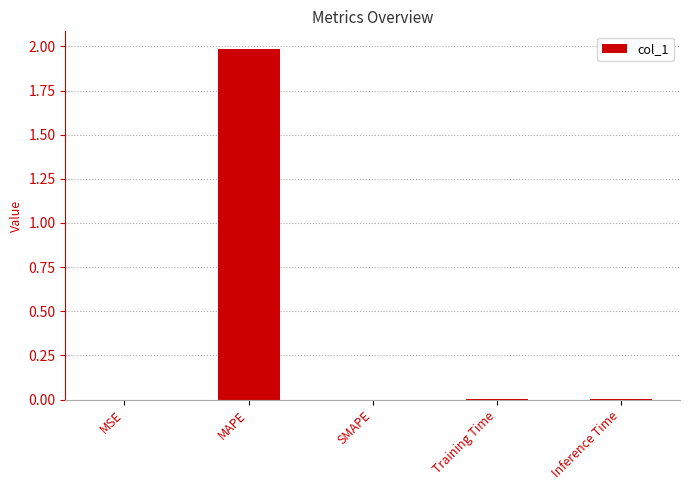

What is the approximate value at MAPE?

2.0